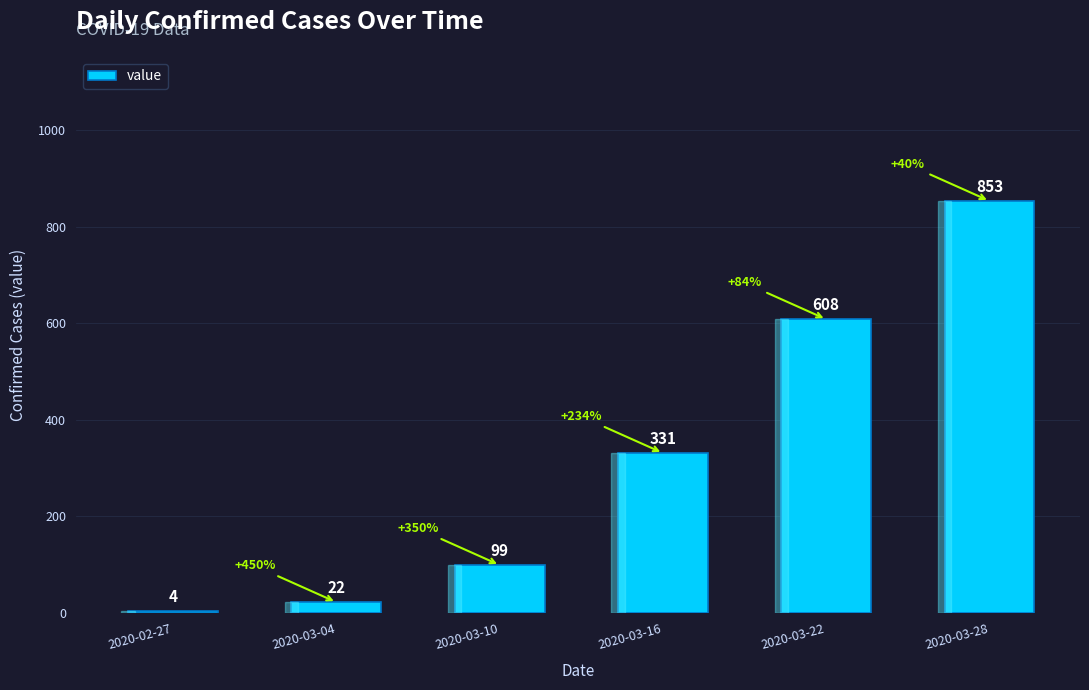

Does the chart contain any negative values?

No